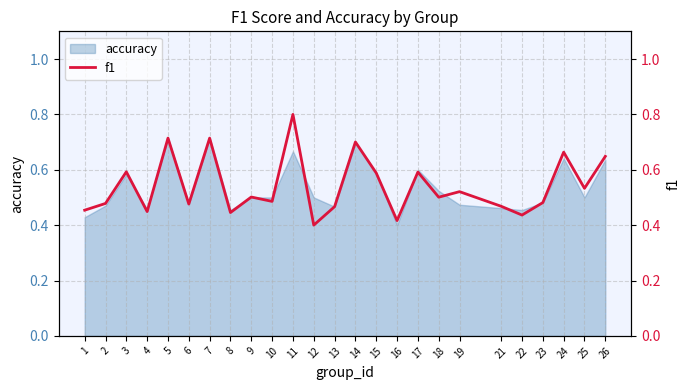

What is the value of the 8th point from the left?

0.4